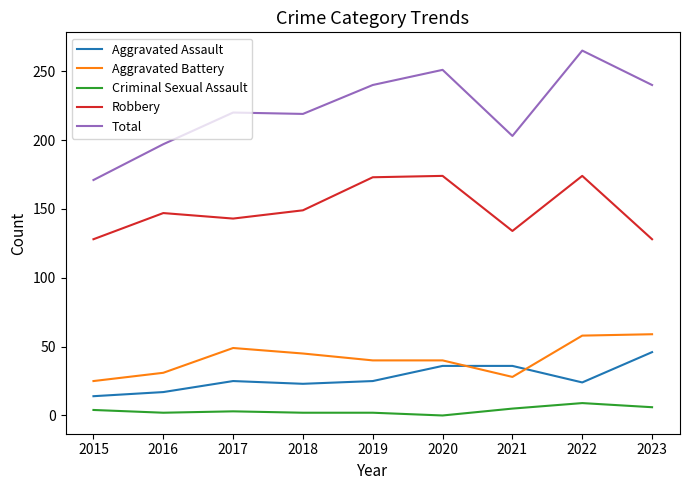

List the series in order of their peak value, highest first.

Total, Robbery, Aggravated Battery, Aggravated Assault, Criminal Sexual Assault